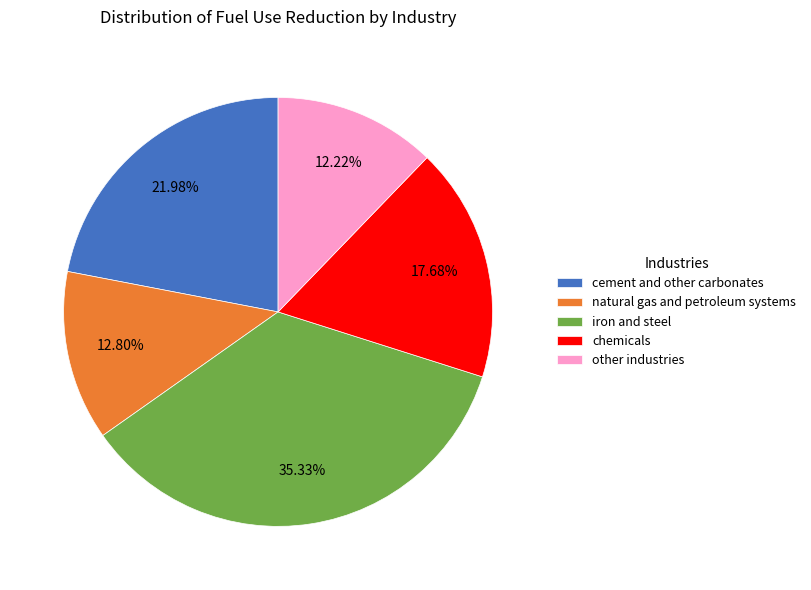

What is the smallest slice in the pie chart?

other industries